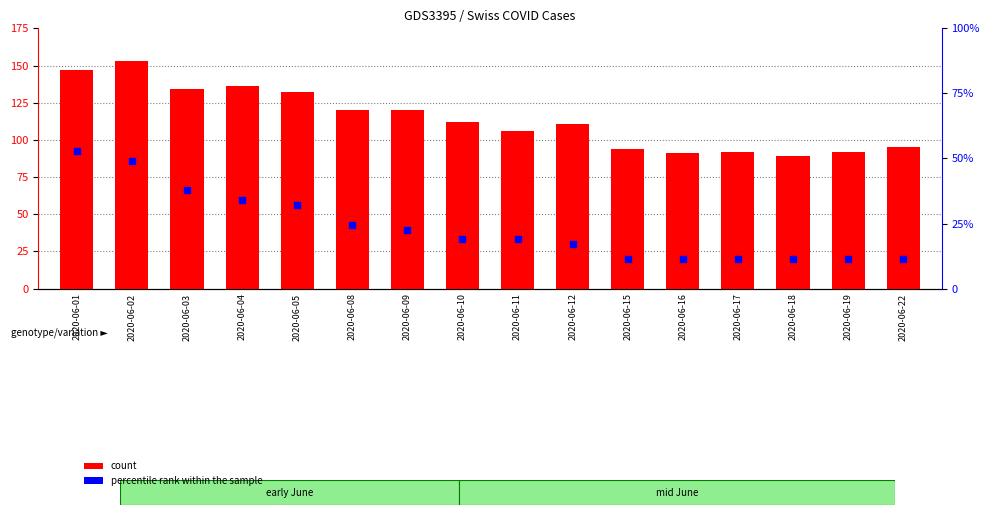

Is the value of count at 2020-06-12 greater than the value of percentile rank within the sample at 2020-06-12?

Yes